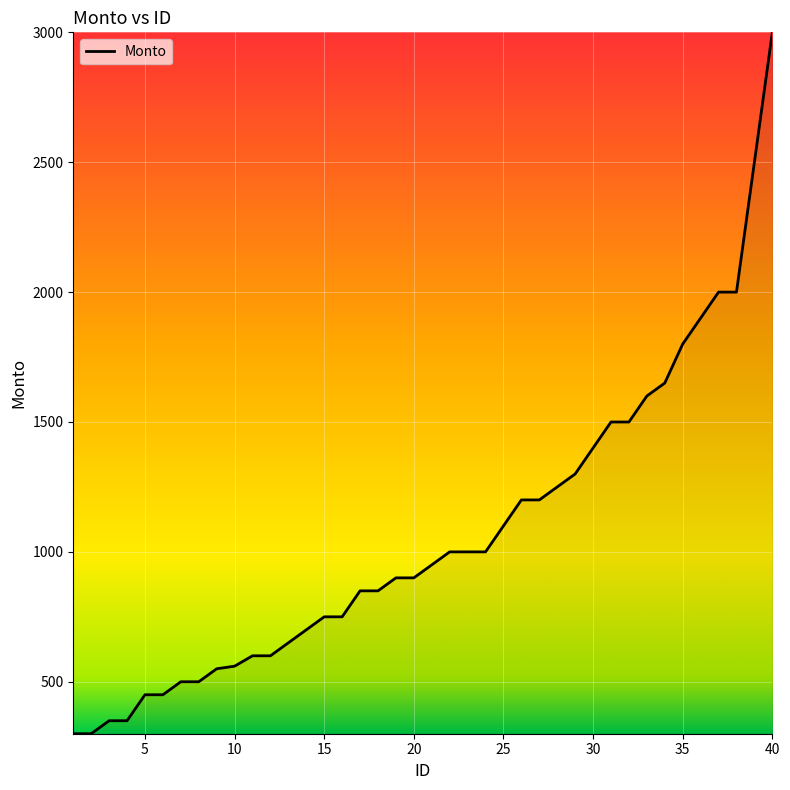

What is the greatest value displayed?

3000